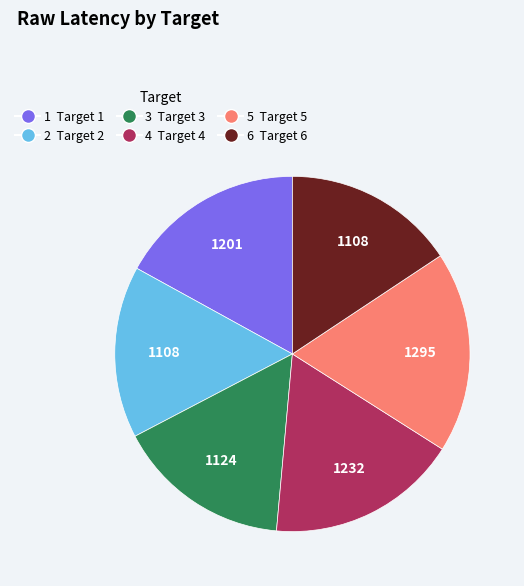

Is there any slice that represents more than half of the pie?

No